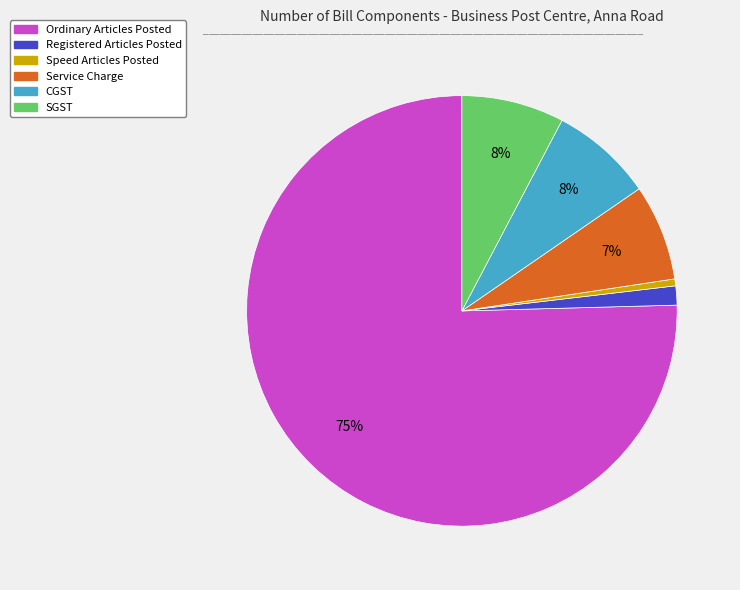

The Service Charge slice represents 7% of the pie. True or false?

True